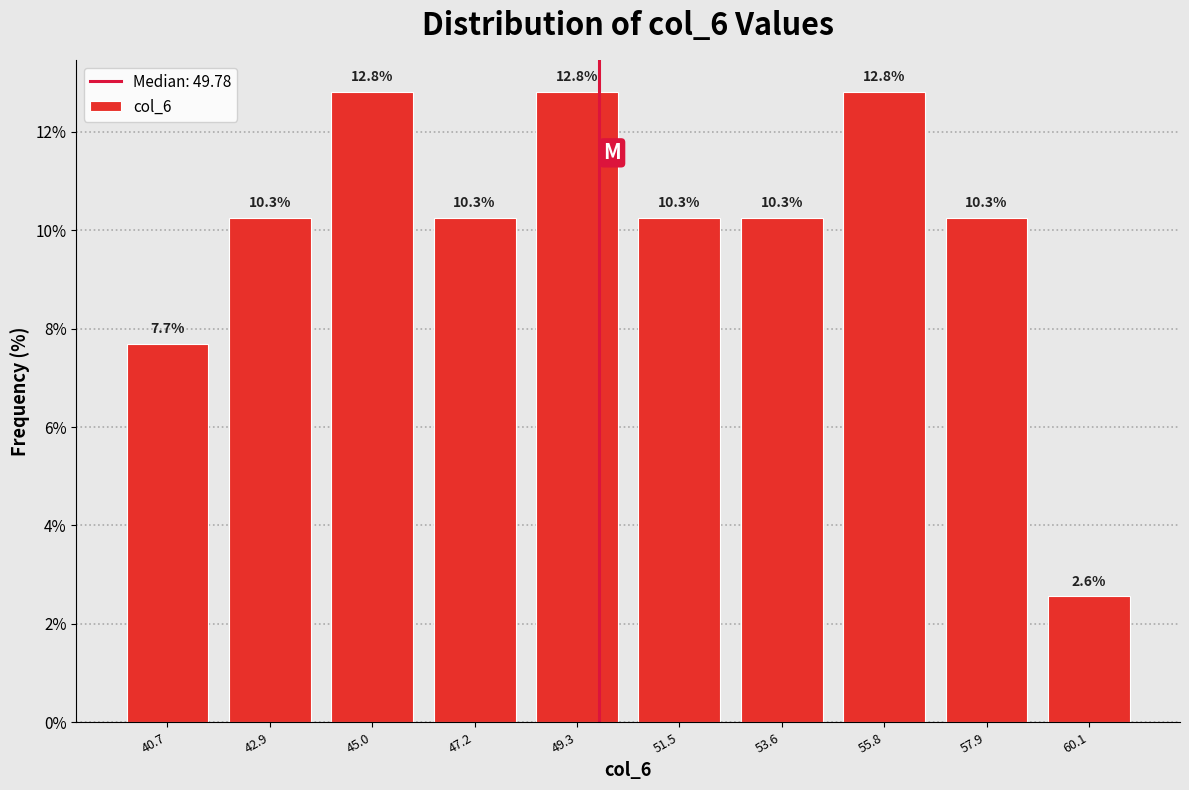

How tall is the bar that spans 50.5 to 52.5 on the x-axis? The bar edges are not printed on the chart, so give them approximately, as read against the axis.

10.3